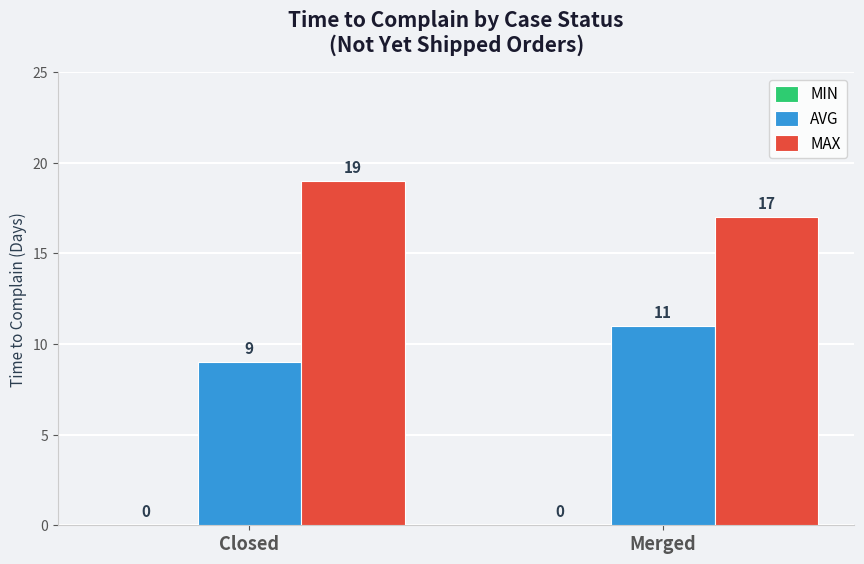

Which series has the largest total across all categories?

MAX